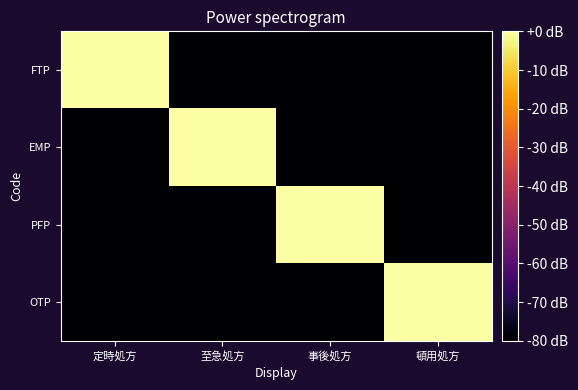

Between 事後処方 and 頓用処方, which is larger?

事後処方